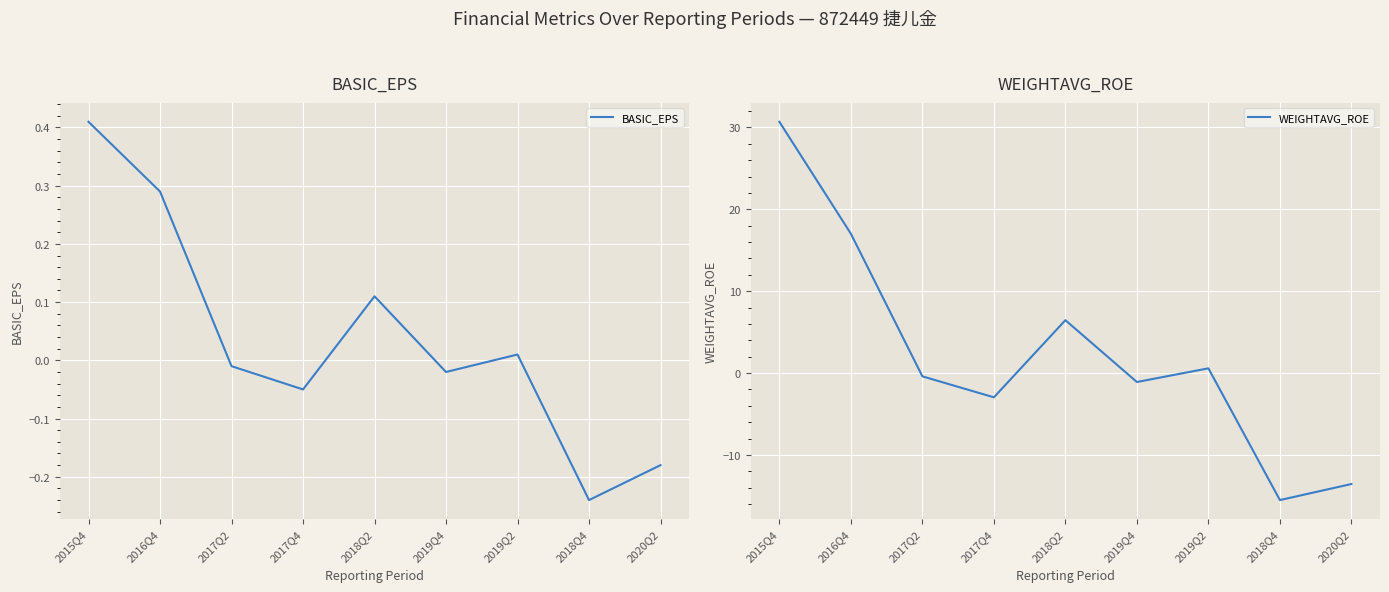

What is the sum of all WEIGHTAVG_ROE values?

21.2